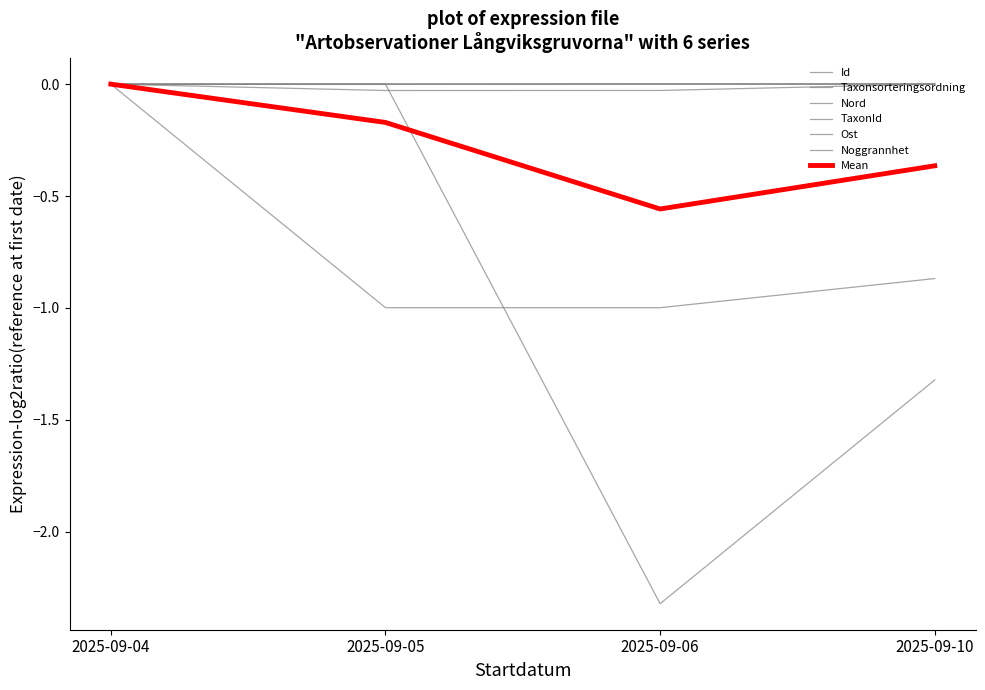

Is this an area chart (filled region under the line)?

No